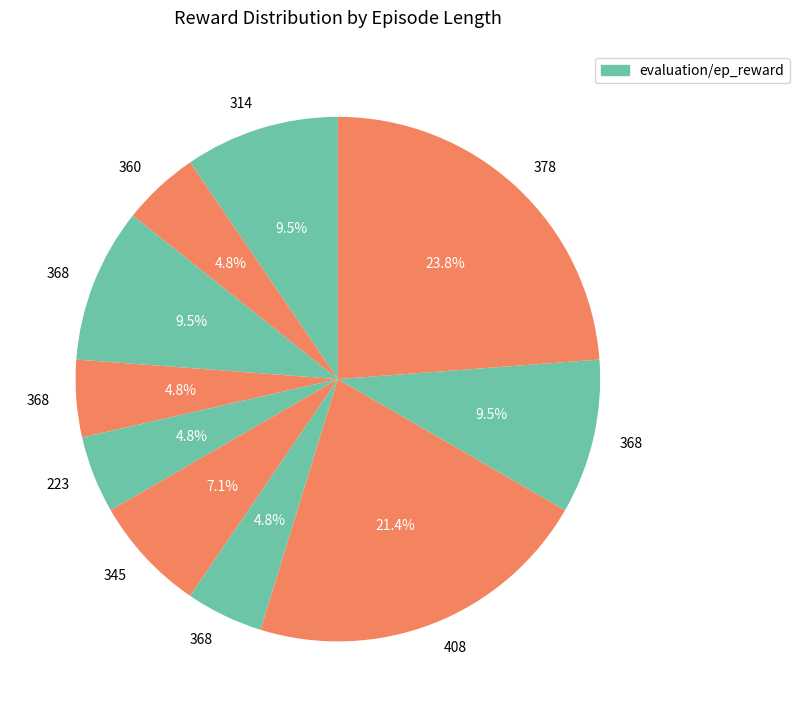

How many slices are in this pie chart?

10